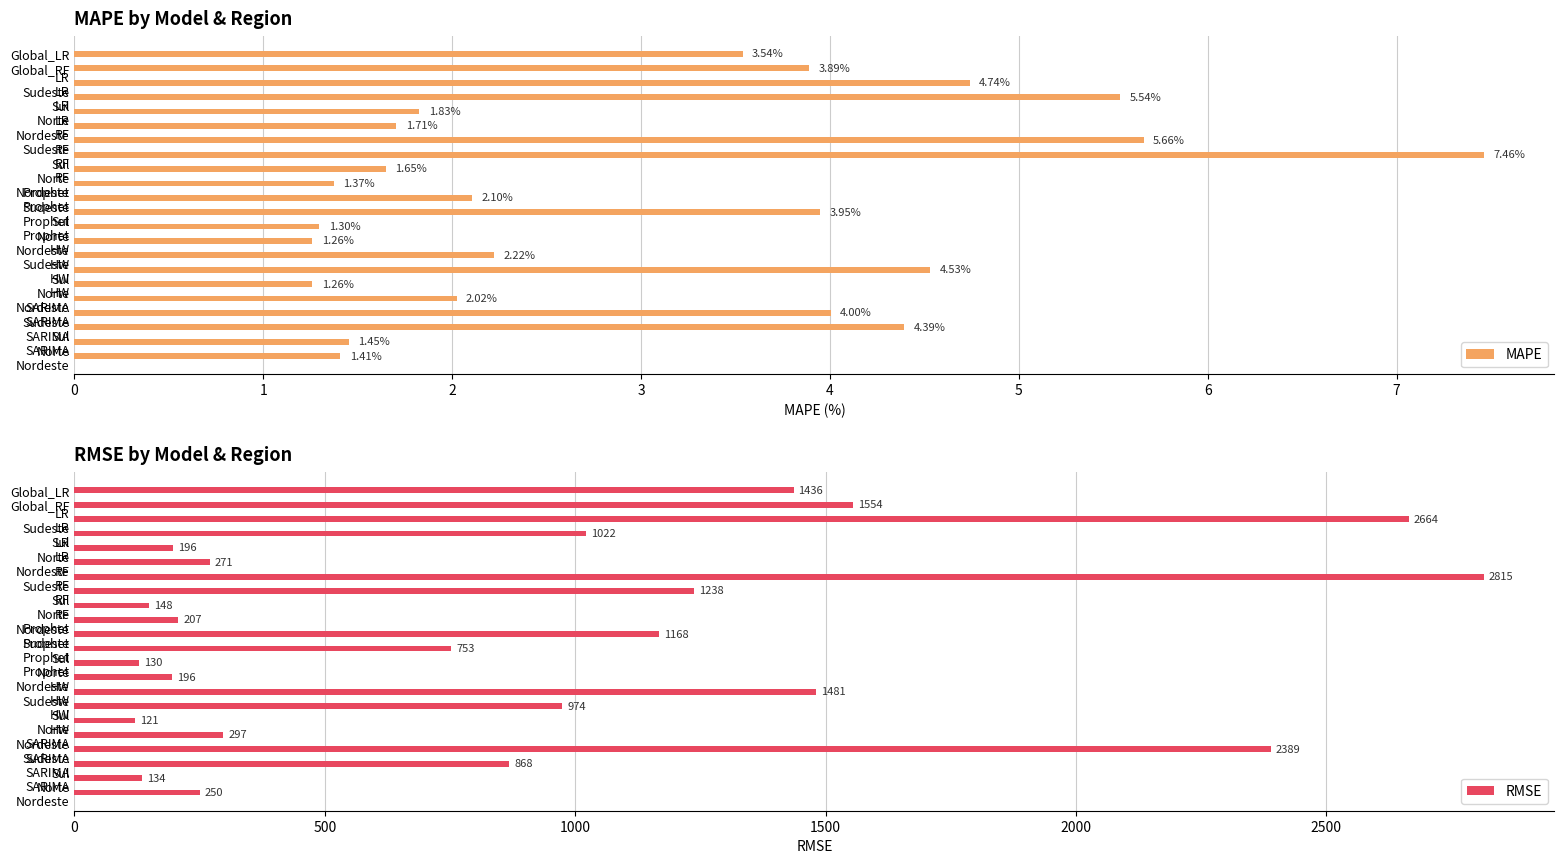

How many data points does each series have?

22